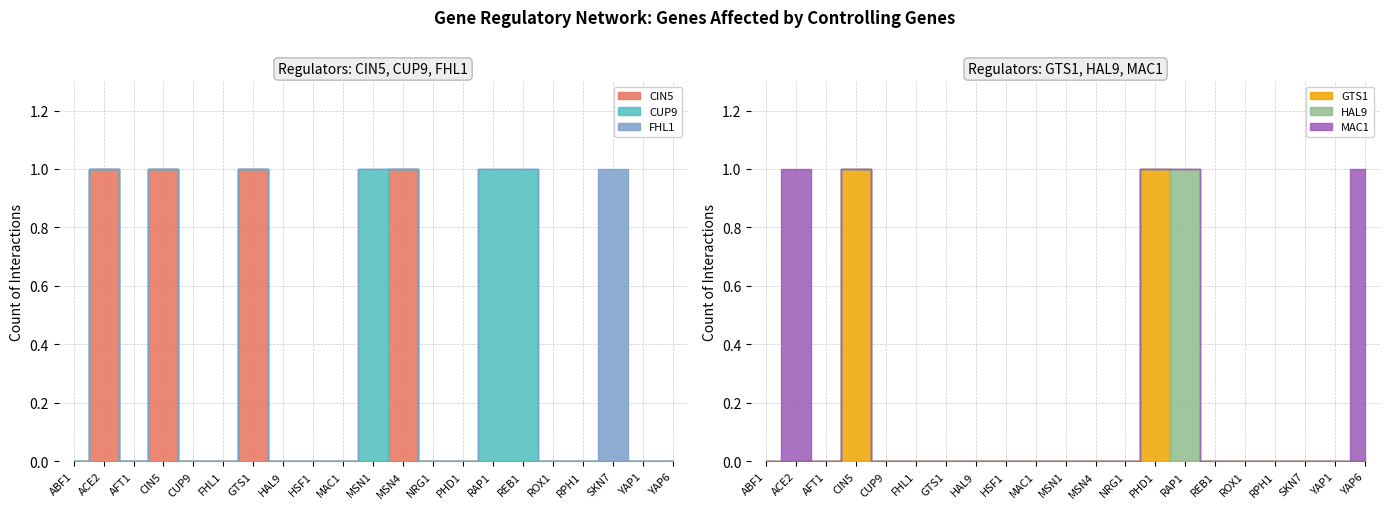

Reading left to right, what are all the values shown in this chart?

CIN5: ABF1=0	ACE2=1	AFT1=0	CIN5=1	CUP9=0	FHL1=0	GTS1=1	HAL9=0	HSF1=0	MAC1=0	MSN1=0	MSN4=1	NRG1=0	PHD1=0	RAP1=0	REB1=0	ROX1=0	RPH1=0	SKN7=0	YAP1=0	YAP6=0
CUP9: ABF1=0	ACE2=0	AFT1=0	CIN5=0	CUP9=0	FHL1=0	GTS1=0	HAL9=0	HSF1=0	MAC1=0	MSN1=1	MSN4=0	NRG1=0	PHD1=0	RAP1=1	REB1=1	ROX1=0	RPH1=0	SKN7=0	YAP1=0	YAP6=0
FHL1: ABF1=0	ACE2=0	AFT1=0	CIN5=0	CUP9=0	FHL1=0	GTS1=0	HAL9=0	HSF1=0	MAC1=0	MSN1=0	MSN4=0	NRG1=0	PHD1=0	RAP1=0	REB1=0	ROX1=0	RPH1=0	SKN7=1	YAP1=0	YAP6=0
GTS1: ABF1=0	ACE2=0	AFT1=0	CIN5=1	CUP9=0	FHL1=0	GTS1=0	HAL9=0	HSF1=0	MAC1=0	MSN1=0	MSN4=0	NRG1=0	PHD1=1	RAP1=0	REB1=0	ROX1=0	RPH1=0	SKN7=0	YAP1=0	YAP6=0
HAL9: ABF1=0	ACE2=0	AFT1=0	CIN5=0	CUP9=0	FHL1=0	GTS1=0	HAL9=0	HSF1=0	MAC1=0	MSN1=0	MSN4=0	NRG1=0	PHD1=0	RAP1=1	REB1=0	ROX1=0	RPH1=0	SKN7=0	YAP1=0	YAP6=0
MAC1: ABF1=0	ACE2=1	AFT1=0	CIN5=0	CUP9=0	FHL1=0	GTS1=0	HAL9=0	HSF1=0	MAC1=0	MSN1=0	MSN4=0	NRG1=0	PHD1=0	RAP1=0	REB1=0	ROX1=0	RPH1=0	SKN7=0	YAP1=0	YAP6=1